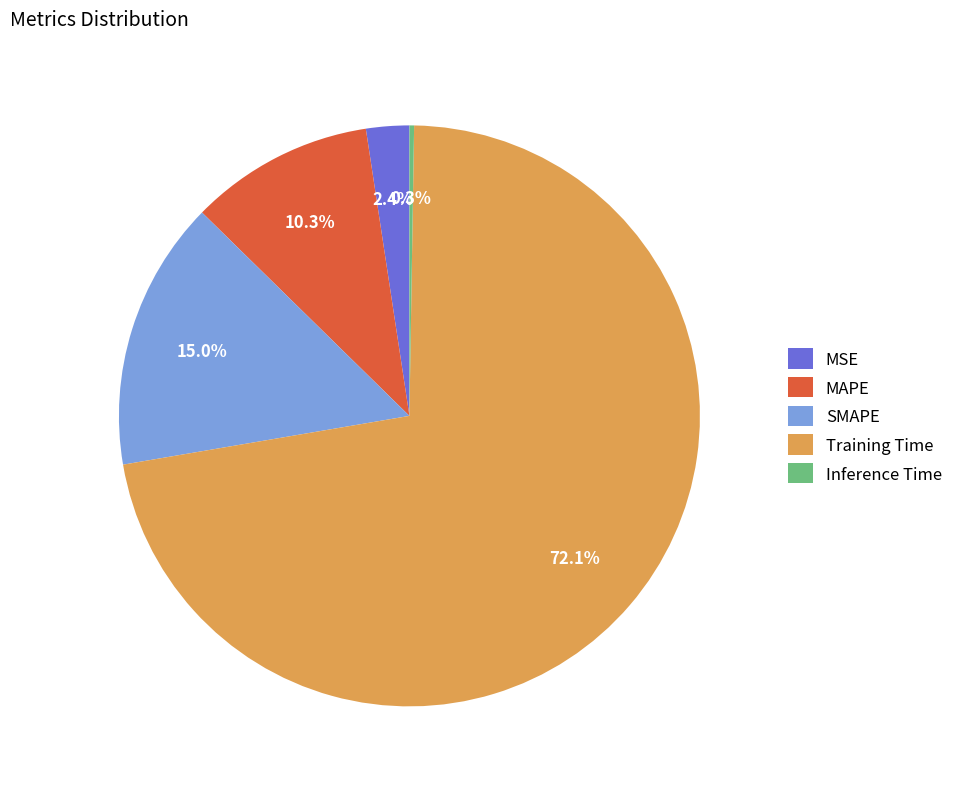

Between Training Time and MSE, which is larger?

Training Time